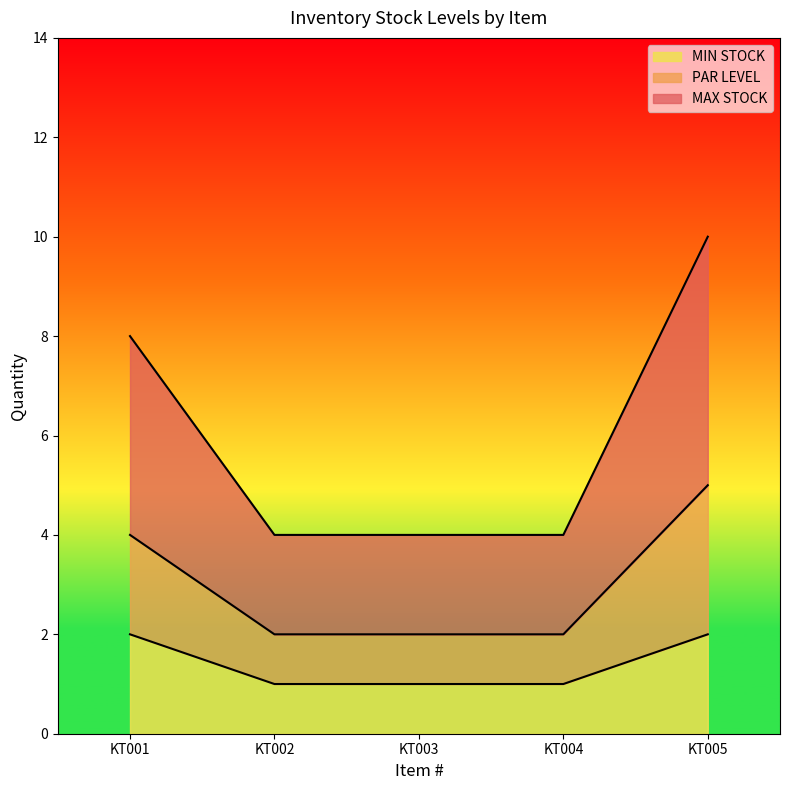

True or false: MIN STOCK has more than 0 points higher than both neighbors.

False